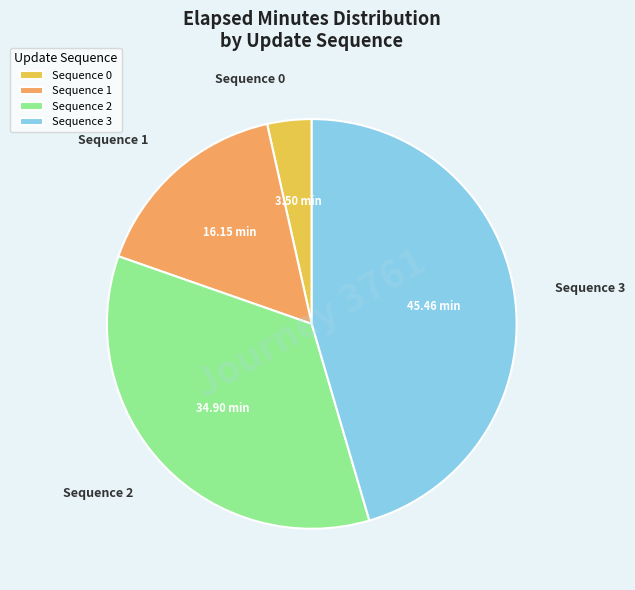

Which slice is the largest?

Sequence 3